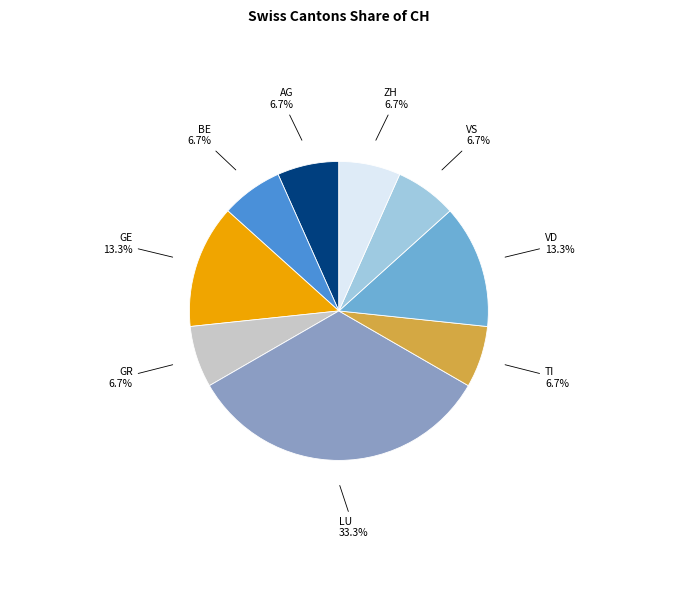

Is there a majority slice in this chart?

No